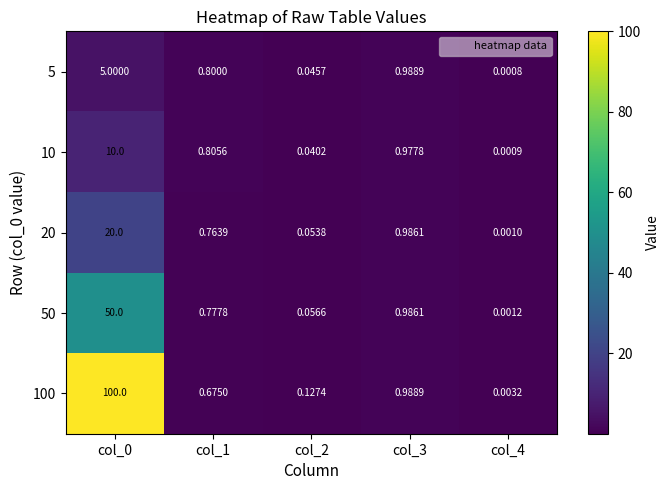

Is the value of 5 at col_2 greater than the value of 50 at col_1?

No